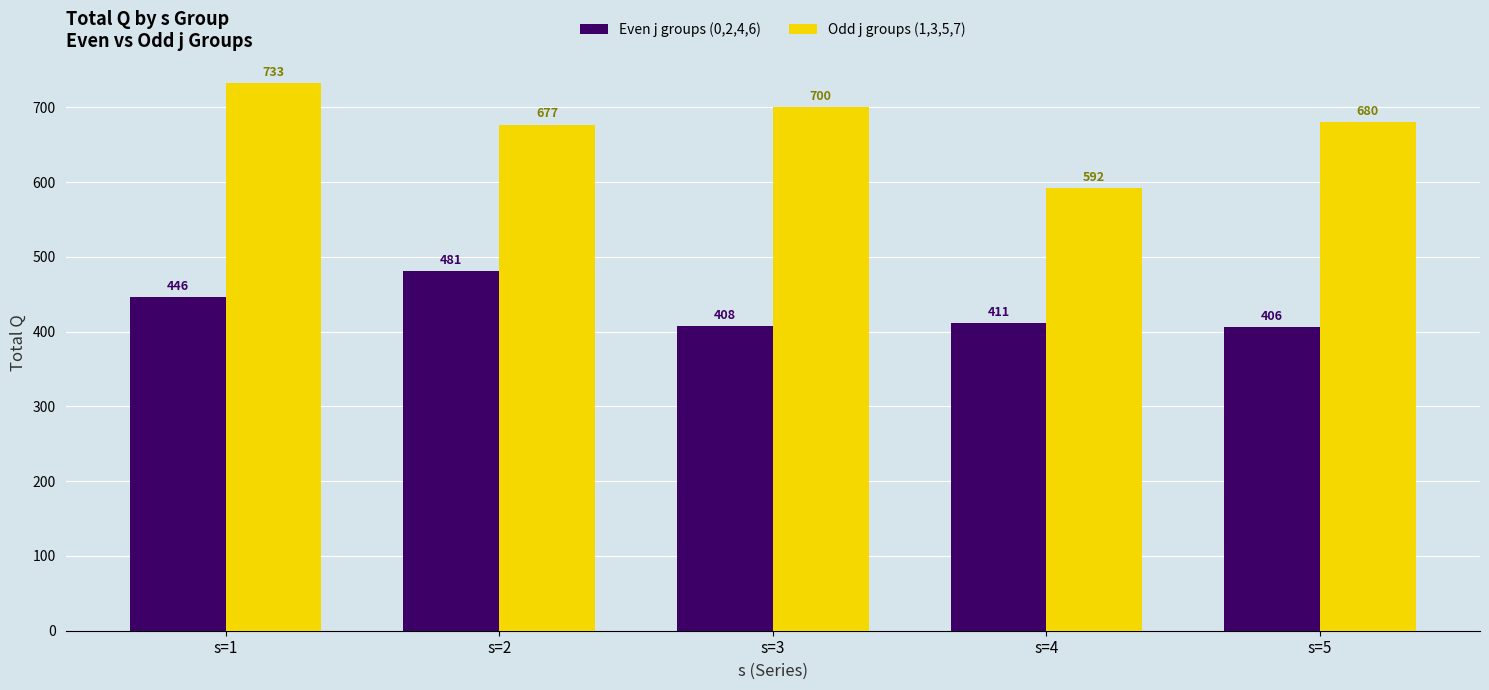

Is it true that Even j groups (0,2,4,6) equals 411 at s=4?

True